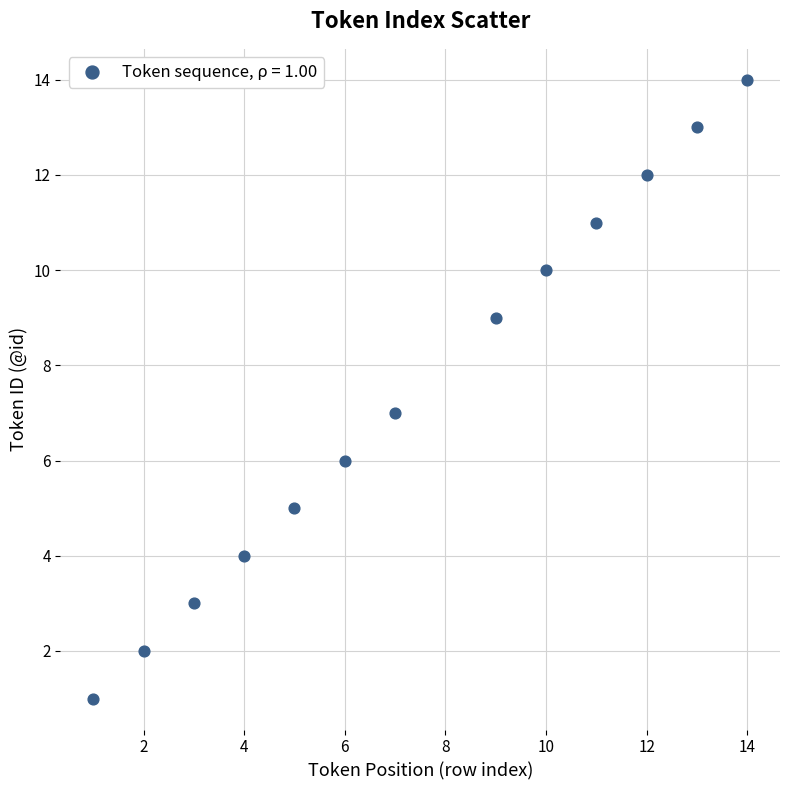

What is the range of Y values (max minus min)?

13